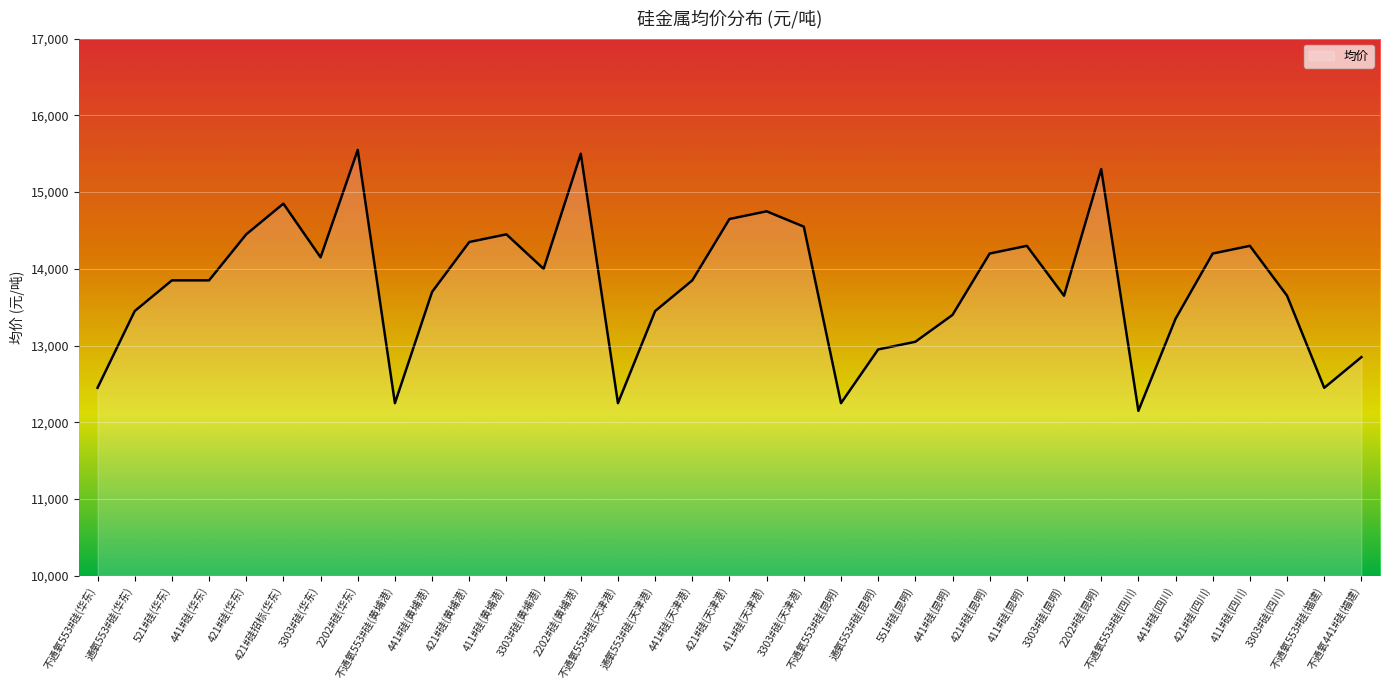

Reading left to right, transcribe all the data shown in this chart.

12450	13450	13850	13850	14450	14850	14150	15550	12250	13700	14350	14450	14000	15500	12250	13450	13850	14650	14750	14550	12250	12950	13050	13400	14200	14300	13650	15300	12150	13350	14200	14300	13650	12450	12850